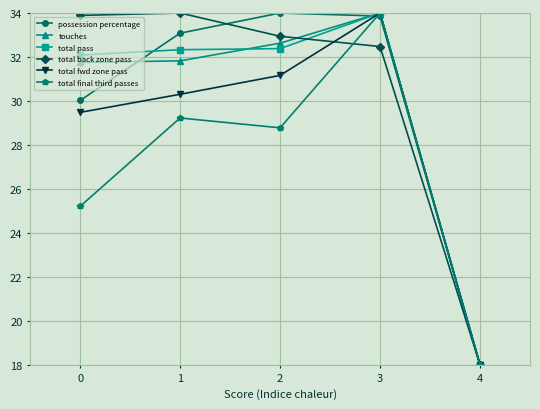

What is the sum of the possession percentage values at 0 and 3?

63.9